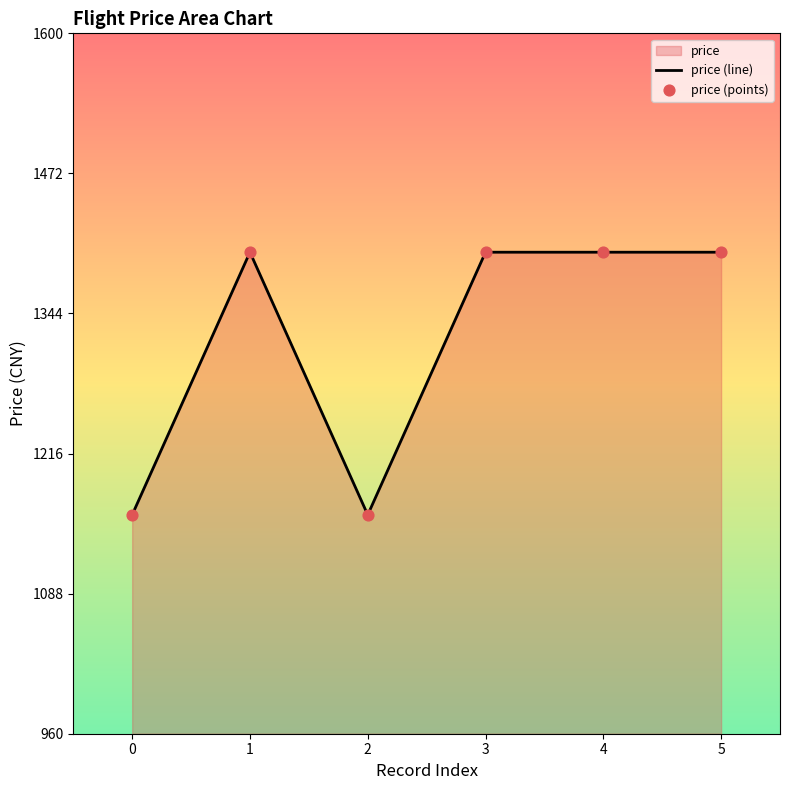

Which series has the widest spread of Y values?

price (line)